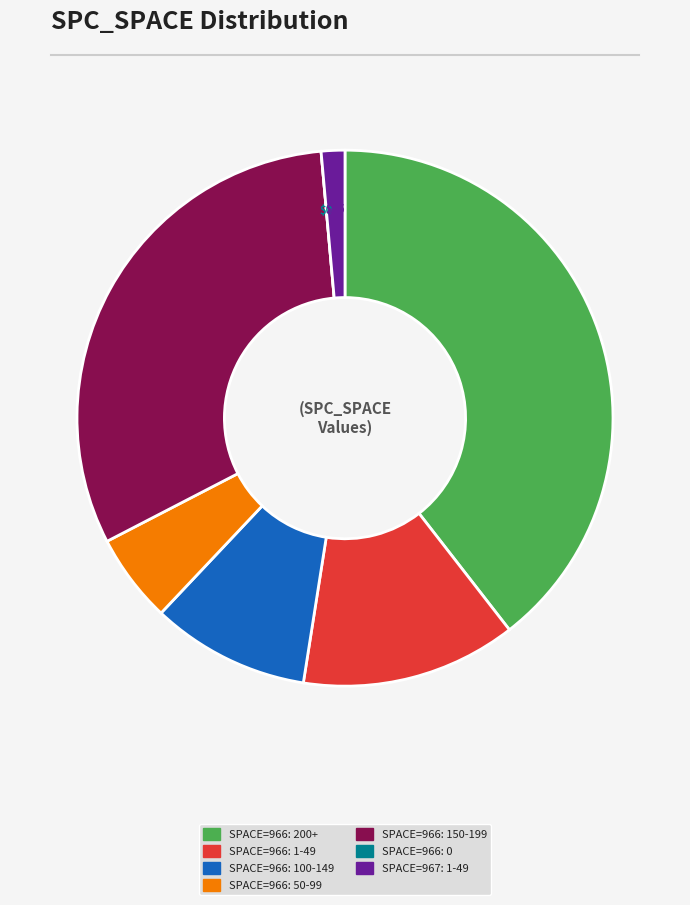

Is there a majority slice in this chart?

No